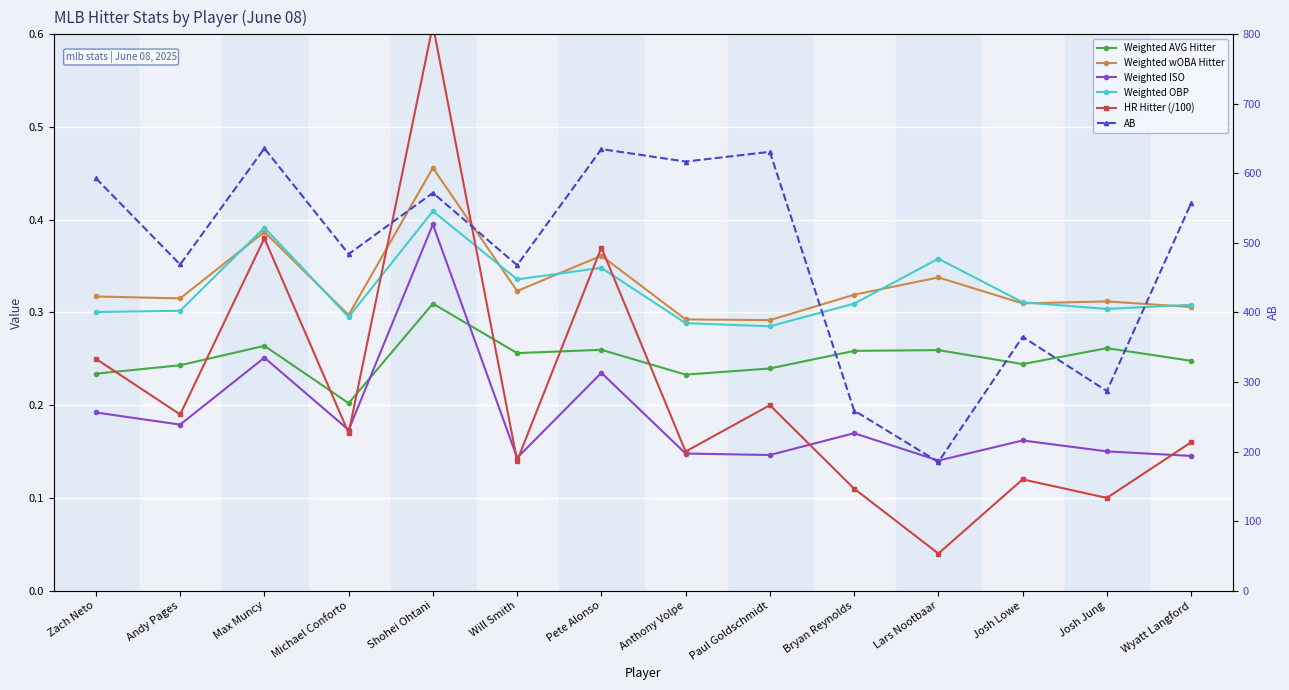

What is the sum of all Weighted AVG Hitter values?

3.5